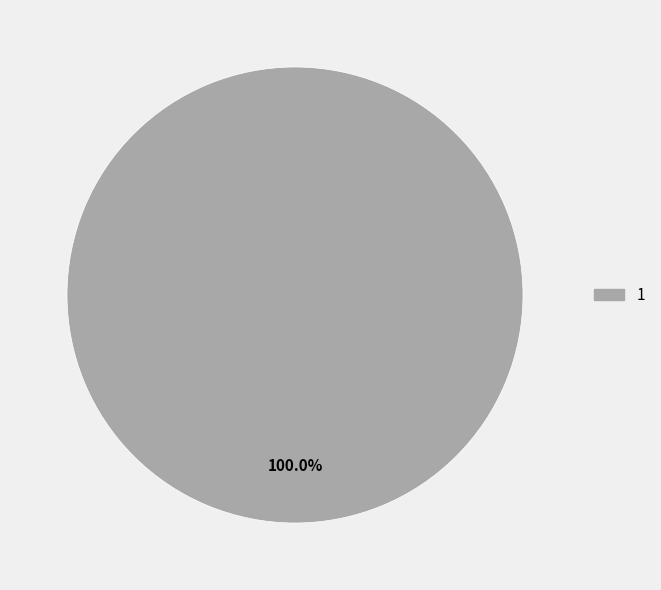

Rank the categories by value from lowest to highest.

1